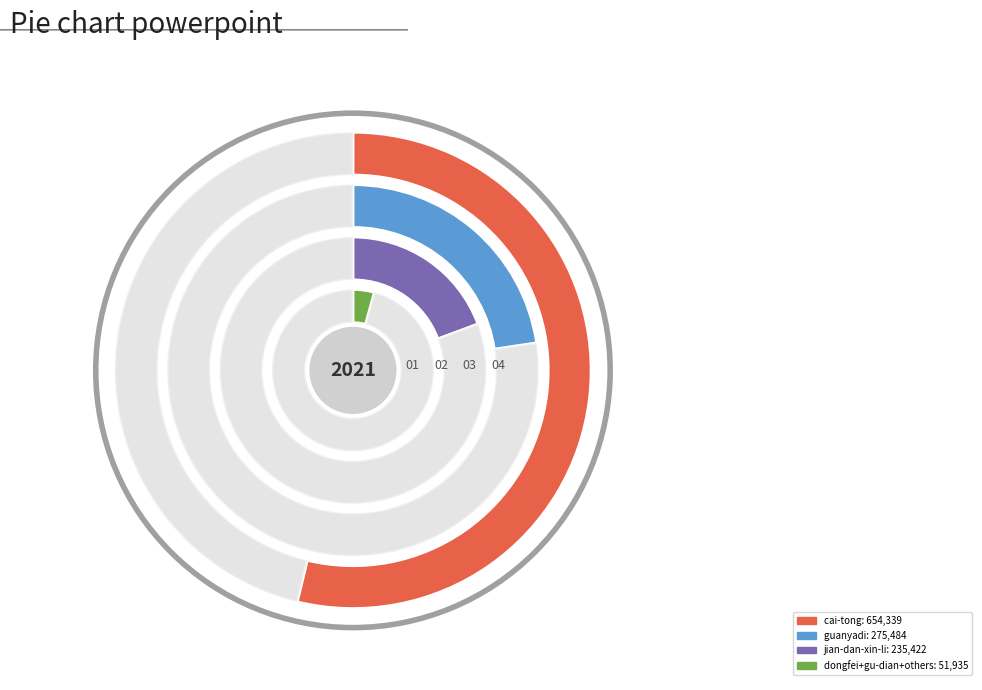

Between dongfei and gu-dian, which is larger?

dongfei